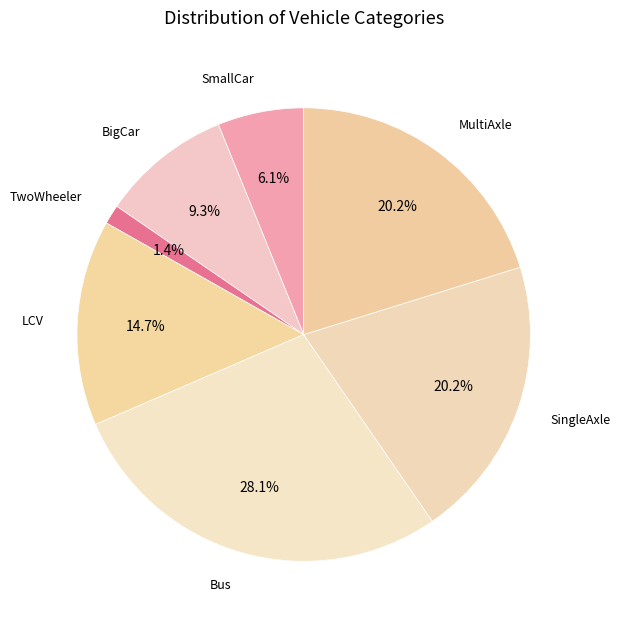

Do Bus and BigCar together represent more than half of the pie?

No